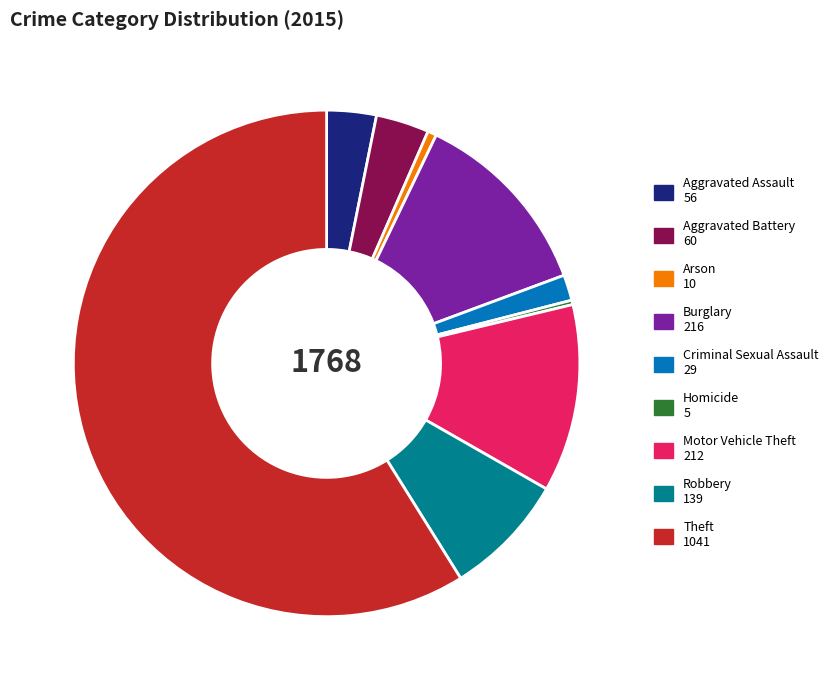

Which category has the biggest portion of the pie?

Theft